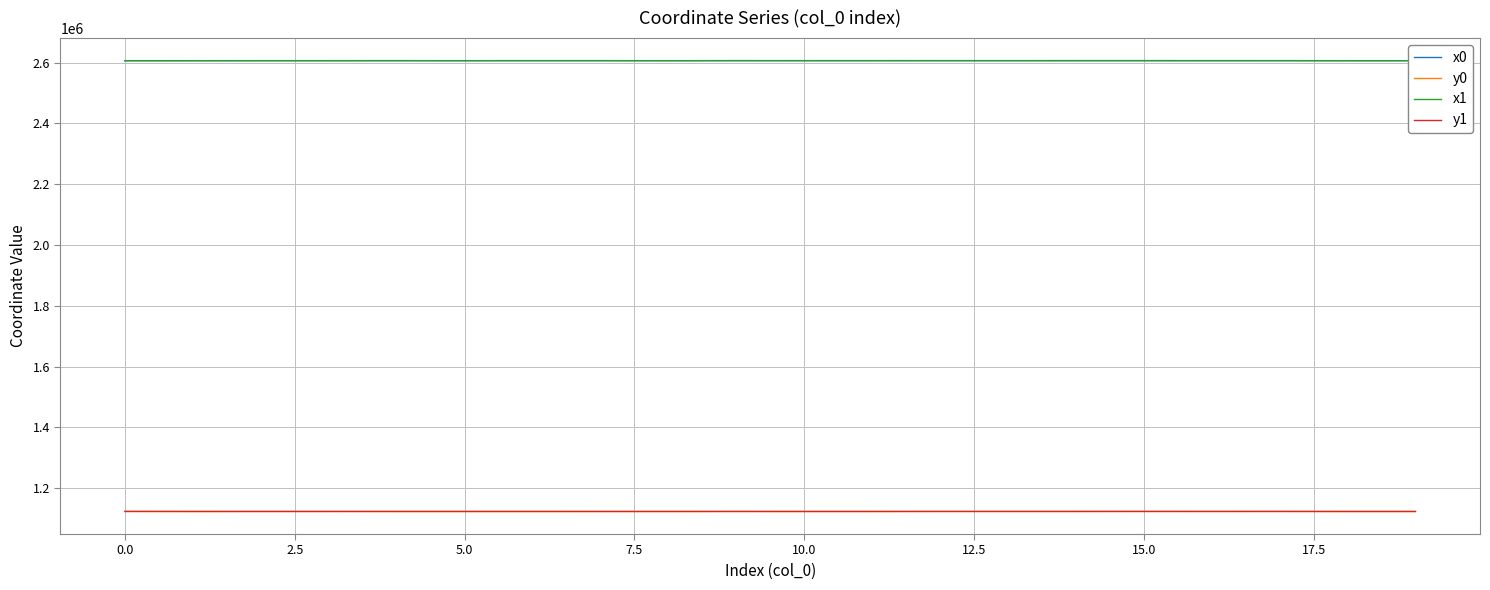

What is the maximum value shown in the chart?

2606354.9